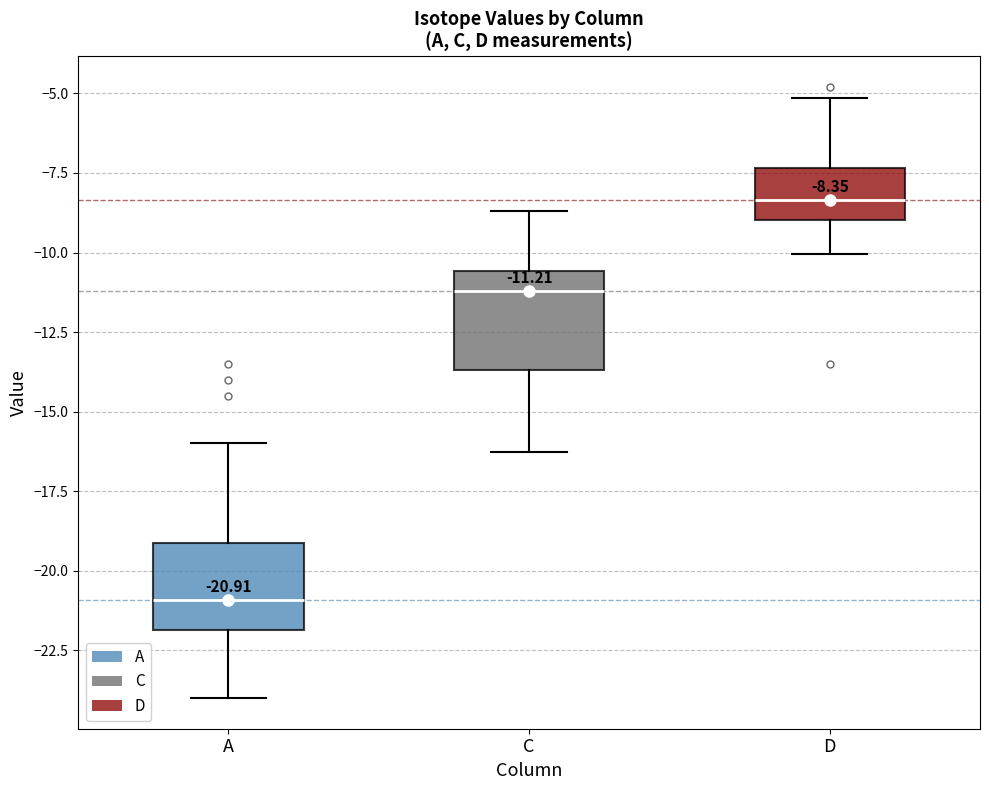

Which box has the lowest median line?

A